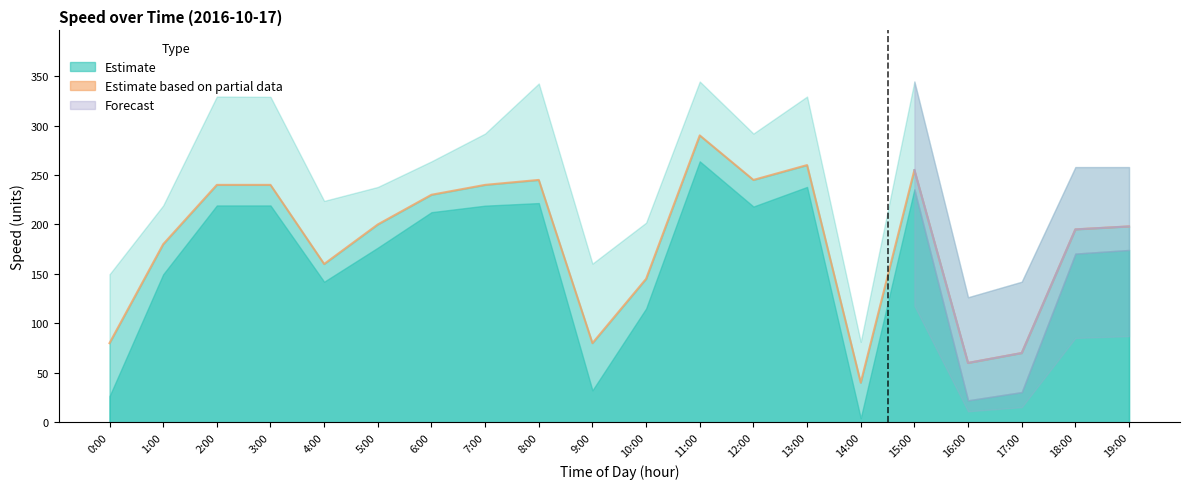

At which label does the data first exceed 200?

2:00